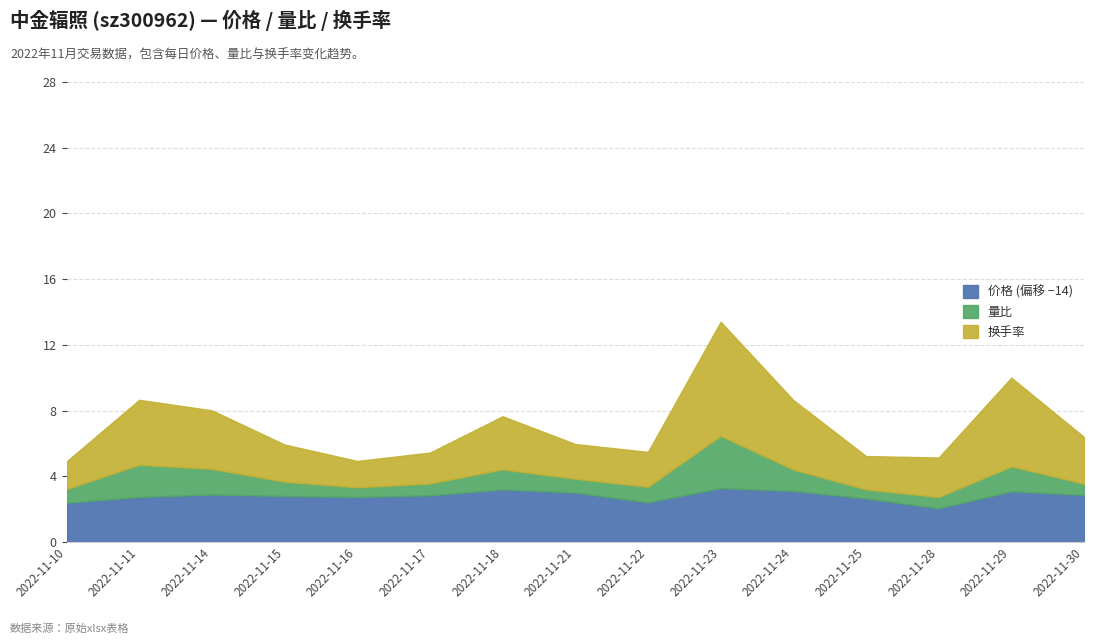

Reading right to left, list all the values displayed in this chart.

价格 (偏移 −14): 2.9	3.1	2.1	2.7	3.1	3.3	2.4	3.0	3.2	2.9	2.8	2.8	2.9	2.8	2.4
量比: 3.6	4.6	2.7	3.2	4.4	6.5	3.4	3.9	4.4	3.6	3.3	3.7	4.5	4.7	3.2
换手率: 6.4	10.0	5.1	5.2	8.7	13.4	5.5	6.0	7.7	5.5	4.9	5.9	8.0	8.7	4.9